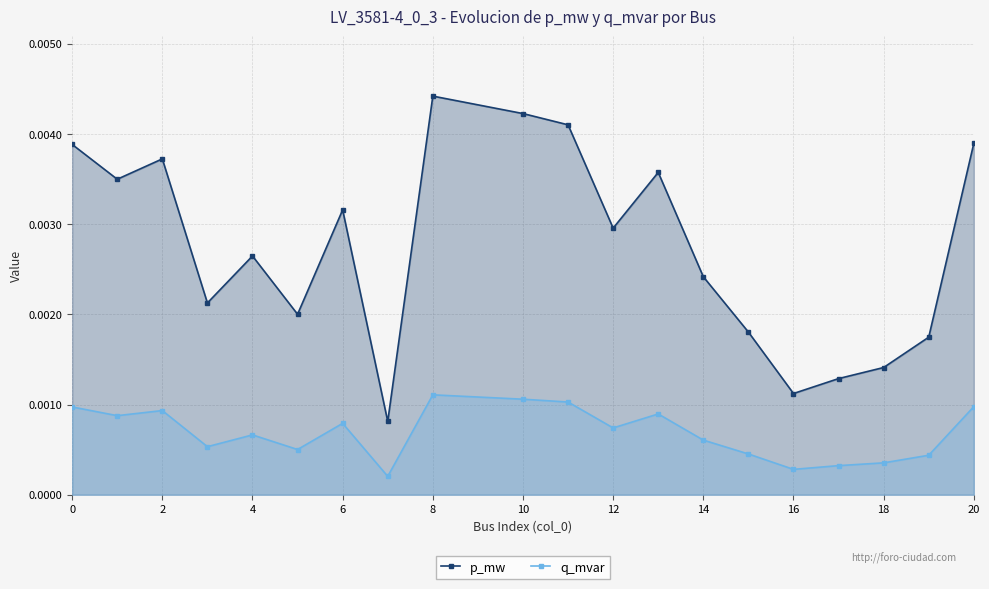

At which category is the sum across all series the highest?

8